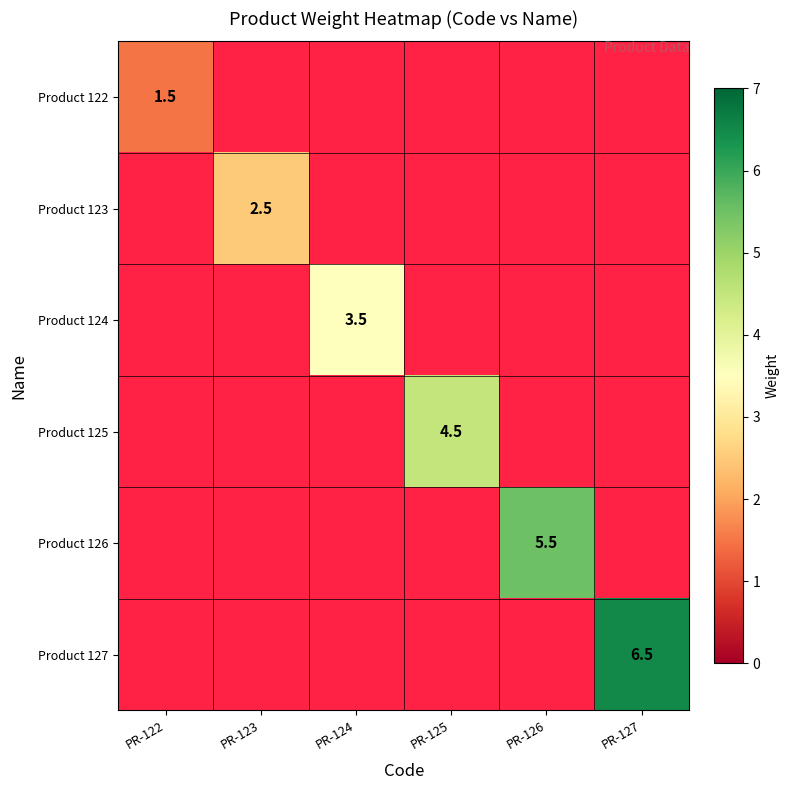

True or false: Product 125 has a value of 7.0 at PR-125.

False